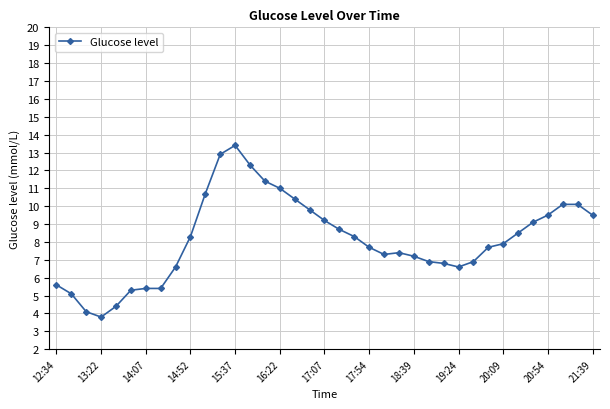

True or false: the data has more than 1 interior local peaks.

True